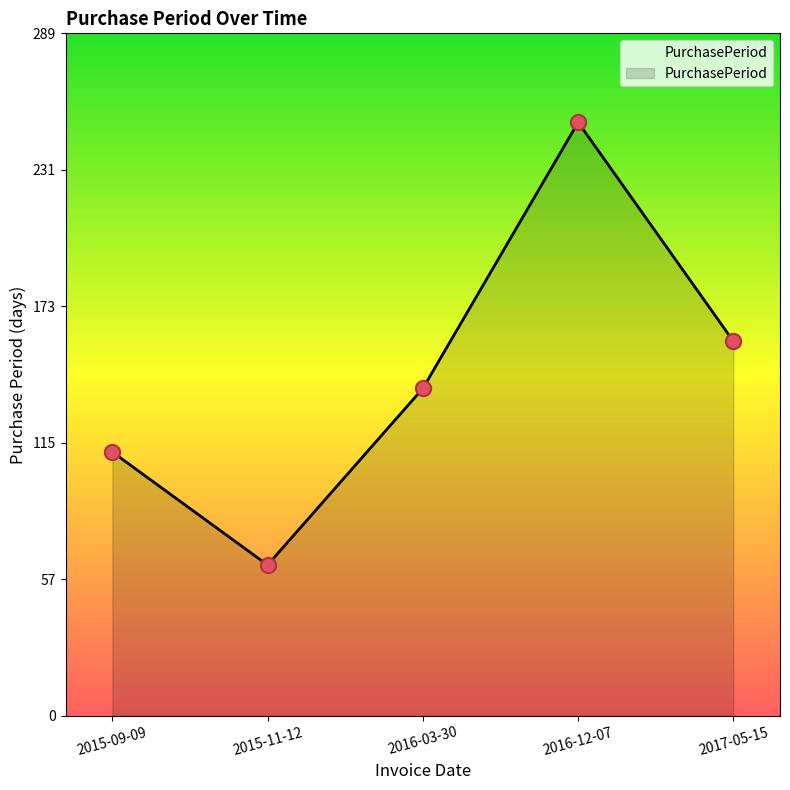

Which has a higher value, 2016-12-07 or 2015-11-12?

2016-12-07